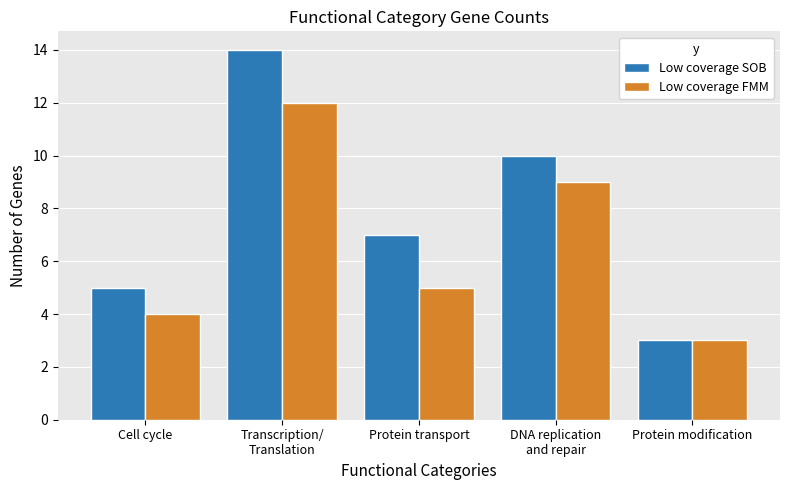

Is the value of Low coverage FMM at Cell cycle greater than the value of Low coverage SOB at Protein modification?

Yes